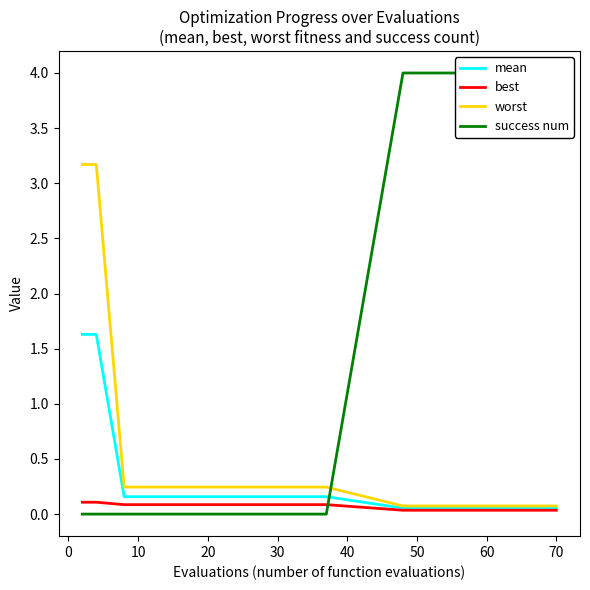

Reading right to left, what are all the values shown in this chart?

mean: 0.1	0.1	0.1	0.1	0.1	0.1	0.1	0.2	0.2	0.2	0.2	0.2	0.2	0.2	1.6	1.6
best: 0.0	0.0	0.0	0.0	0.0	0.0	0.0	0.1	0.1	0.1	0.1	0.1	0.1	0.1	0.1	0.1
worst: 0.1	0.1	0.1	0.1	0.1	0.1	0.1	0.2	0.2	0.2	0.2	0.2	0.2	0.2	3.2	3.2
success num: 4.0	4.0	4.0	4.0	4.0	4.0	4.0	0.0	0.0	0.0	0.0	0.0	0.0	0.0	0.0	0.0